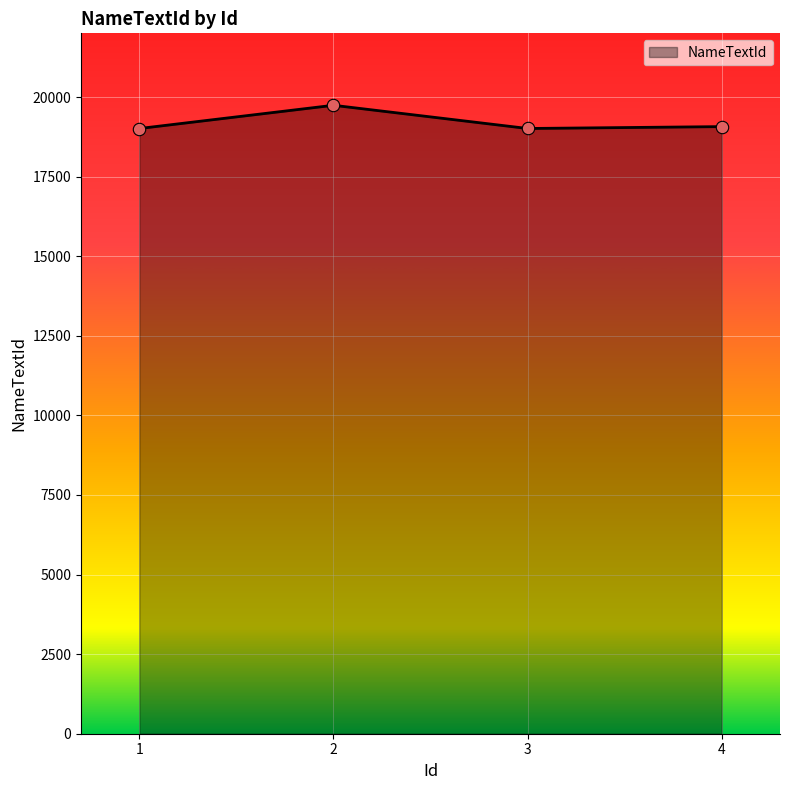

What is the change in value from 1 to 3?

+1